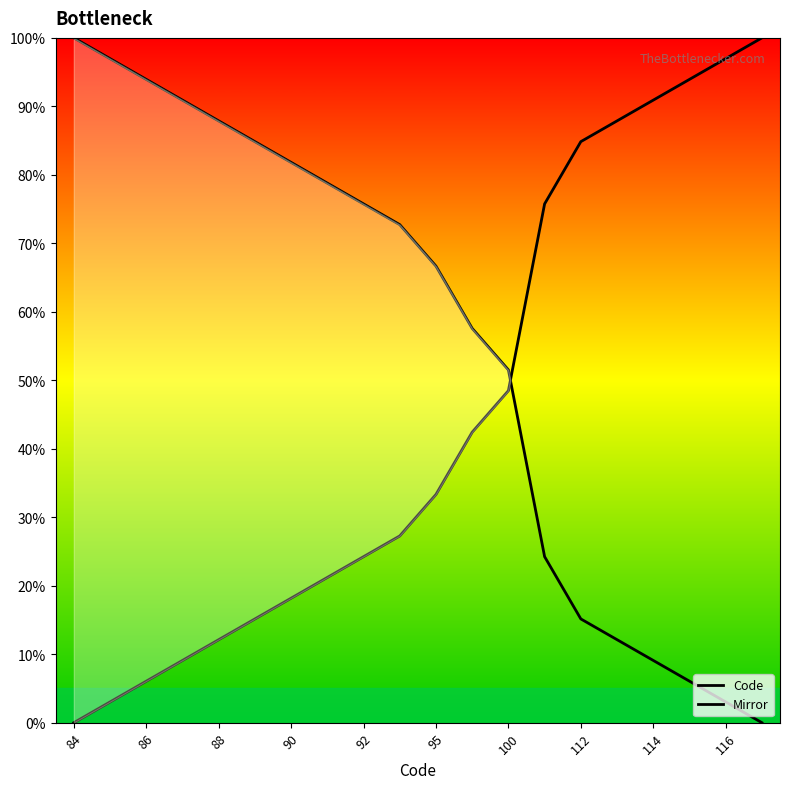

Where do Mirror and Code first cross each other?

12 and 13